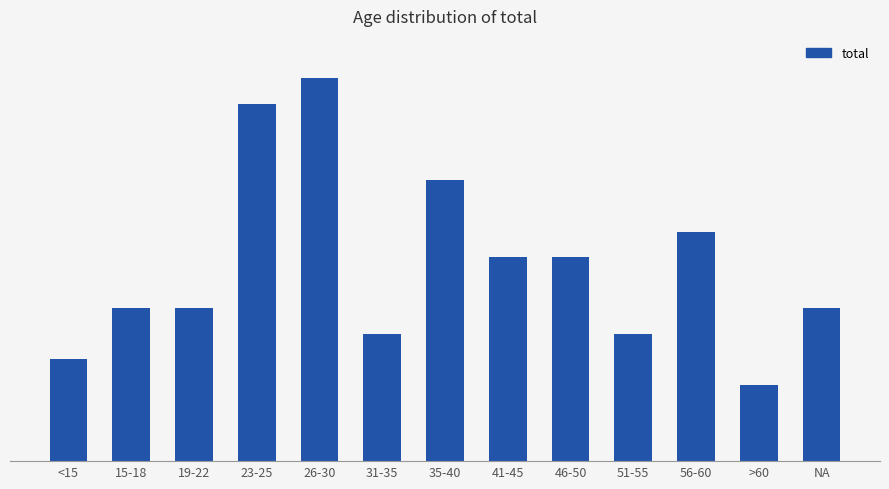

What position from the right is 15-18?

12